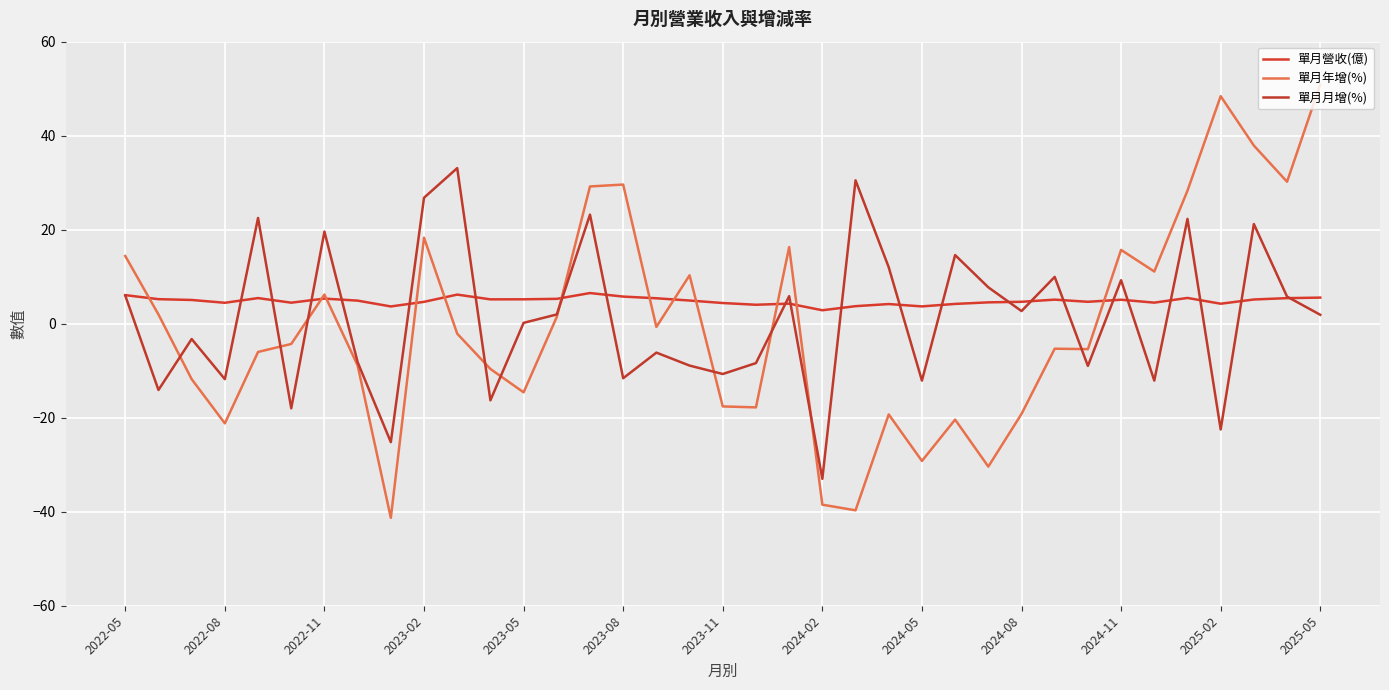

Rank the series by their maximum value, from lowest to highest.

單月營收(億), 單月月增(%), 單月年增(%)